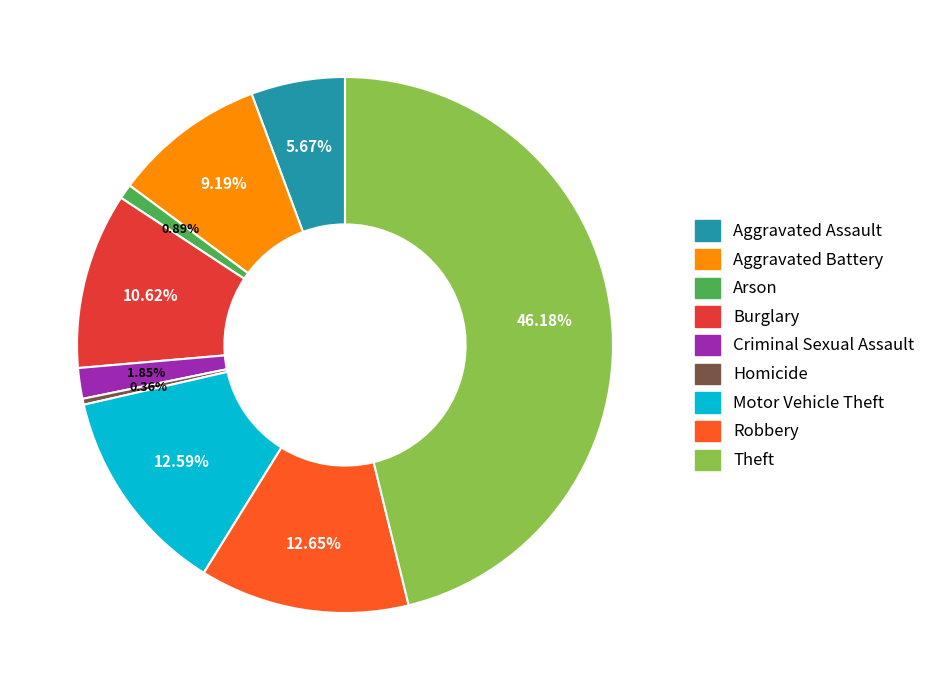

Between Aggravated Assault and Criminal Sexual Assault, which is larger?

Aggravated Assault